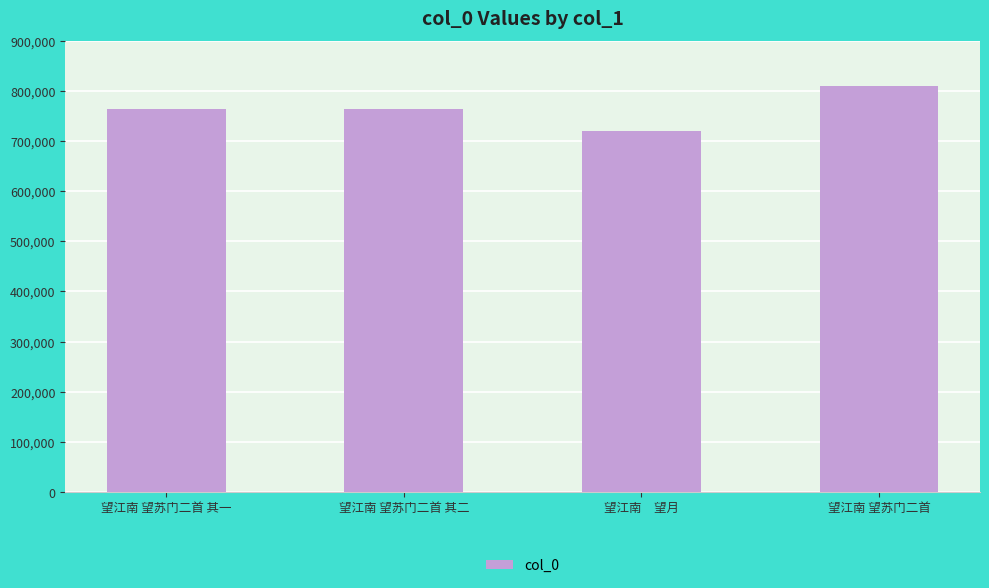

How many data points are less than 764162?

2